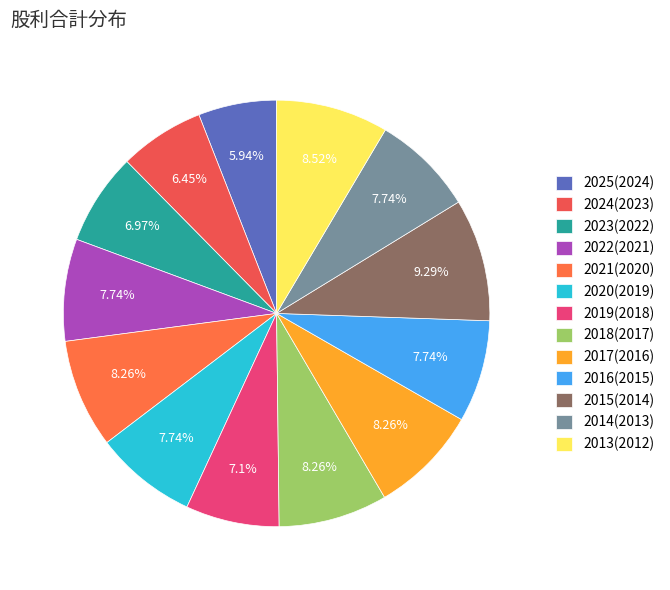

What percentage is the 2017(2016) slice, to the nearest percent?

8%